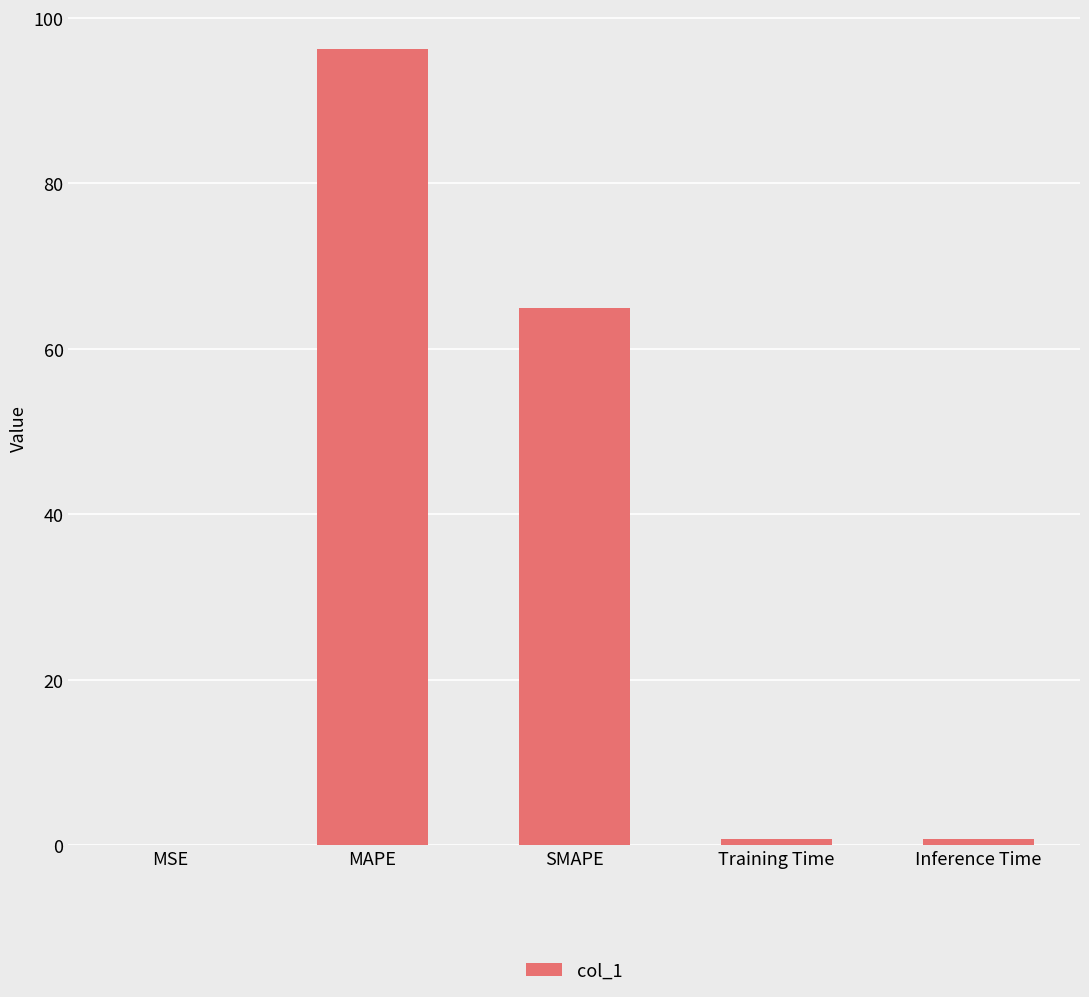

What is the greatest value displayed?

96.2